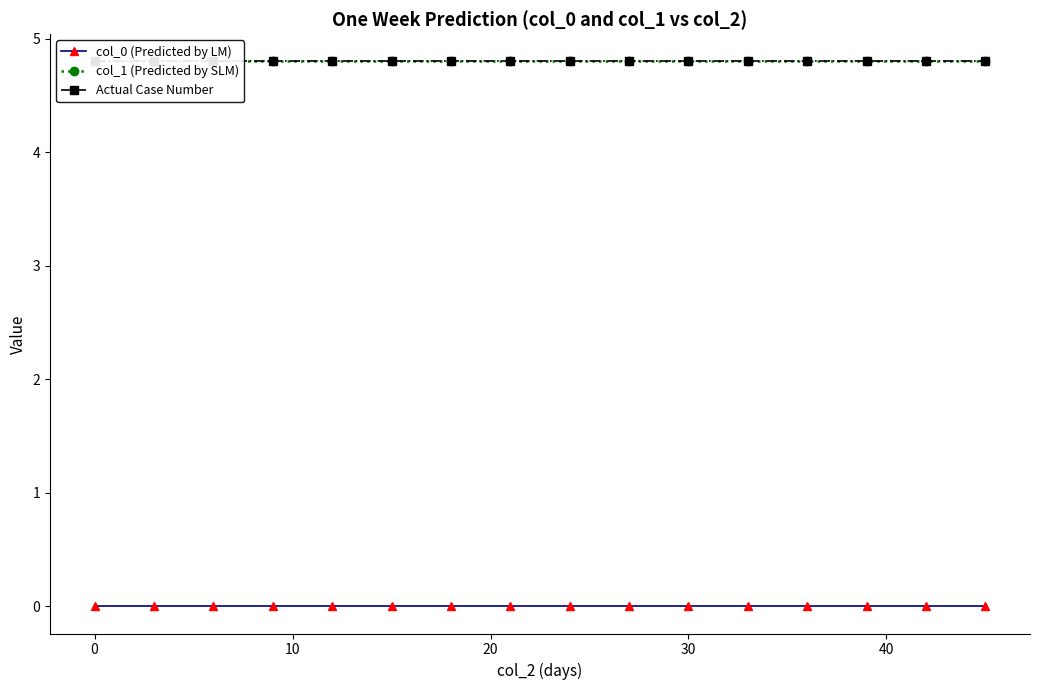

The Actual Case Number series shows 7.8 at 30. True or false?

False